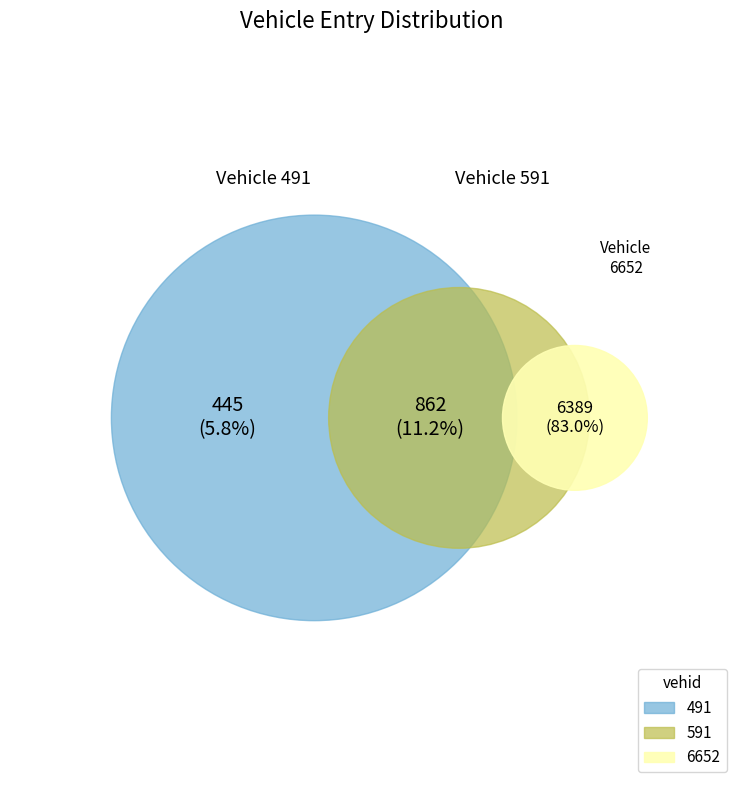

The 591 slice represents 22% of the pie. True or false?

False